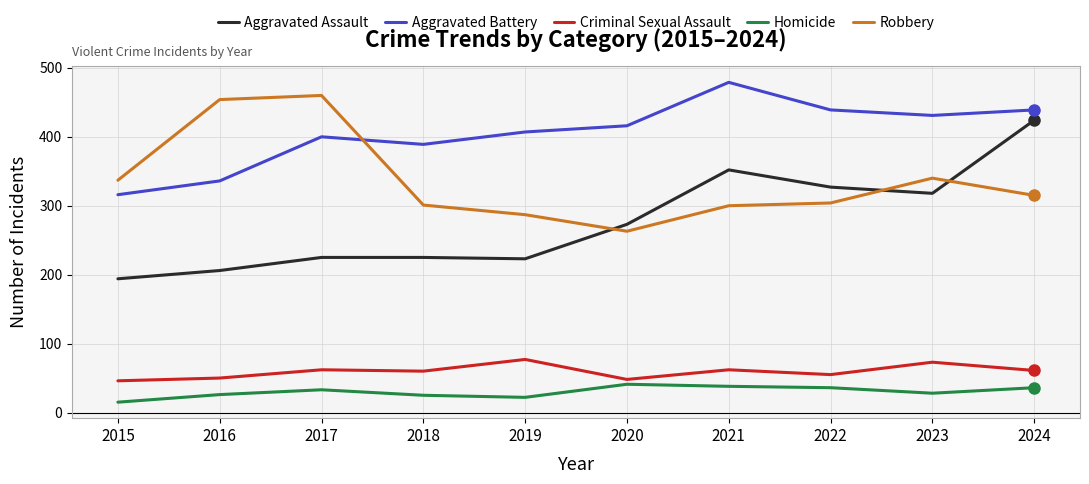

Count the number of data series in this chart.

5